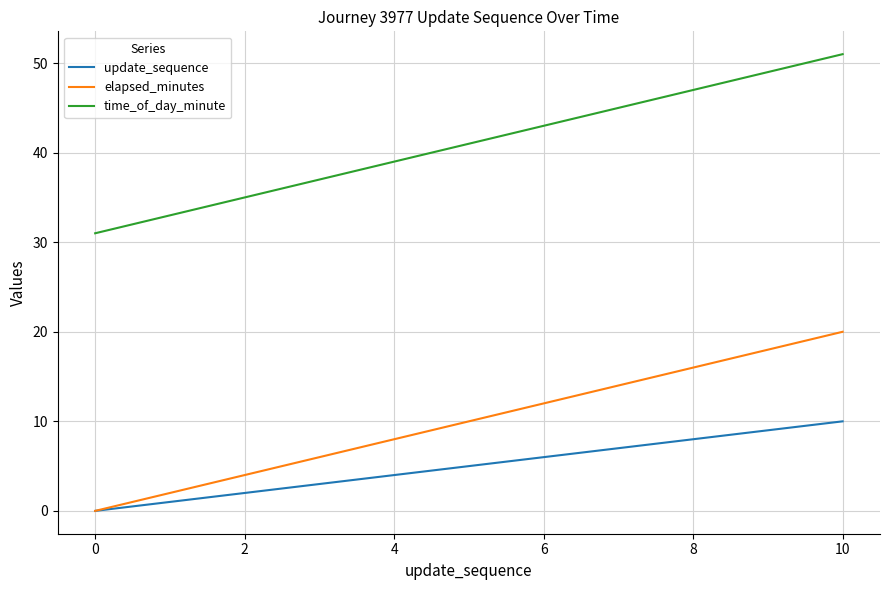

True or false: time_of_day_minute and update_sequence intersect in this chart.

False